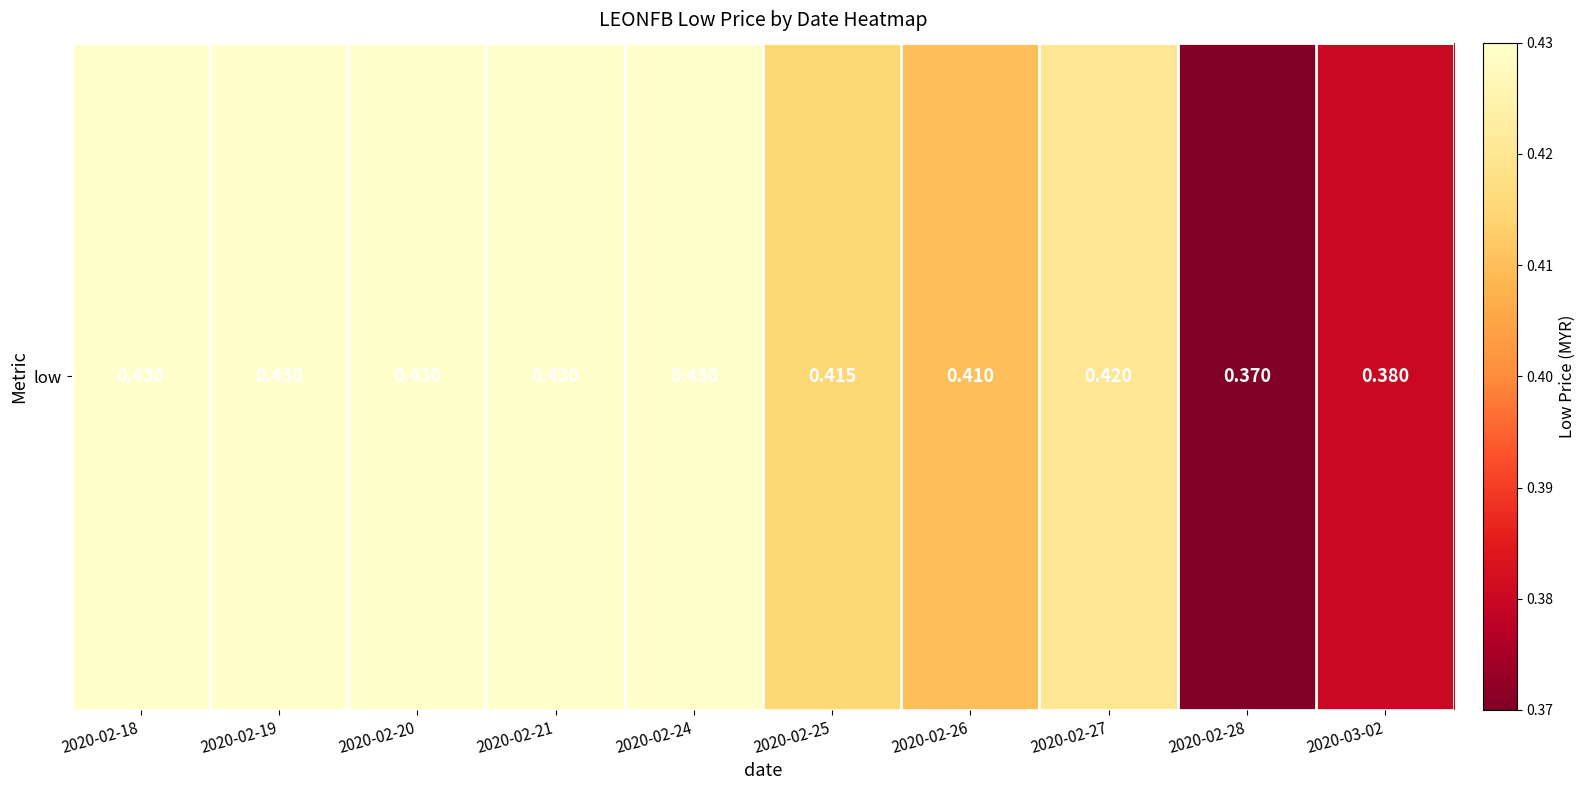

At which label is the value closest to 0?

2020-02-28